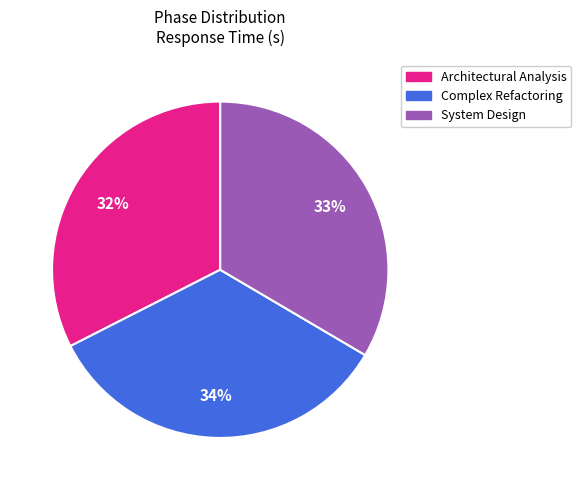

Is the sum of Architectural Analysis and Complex Refactoring greater than half?

Yes